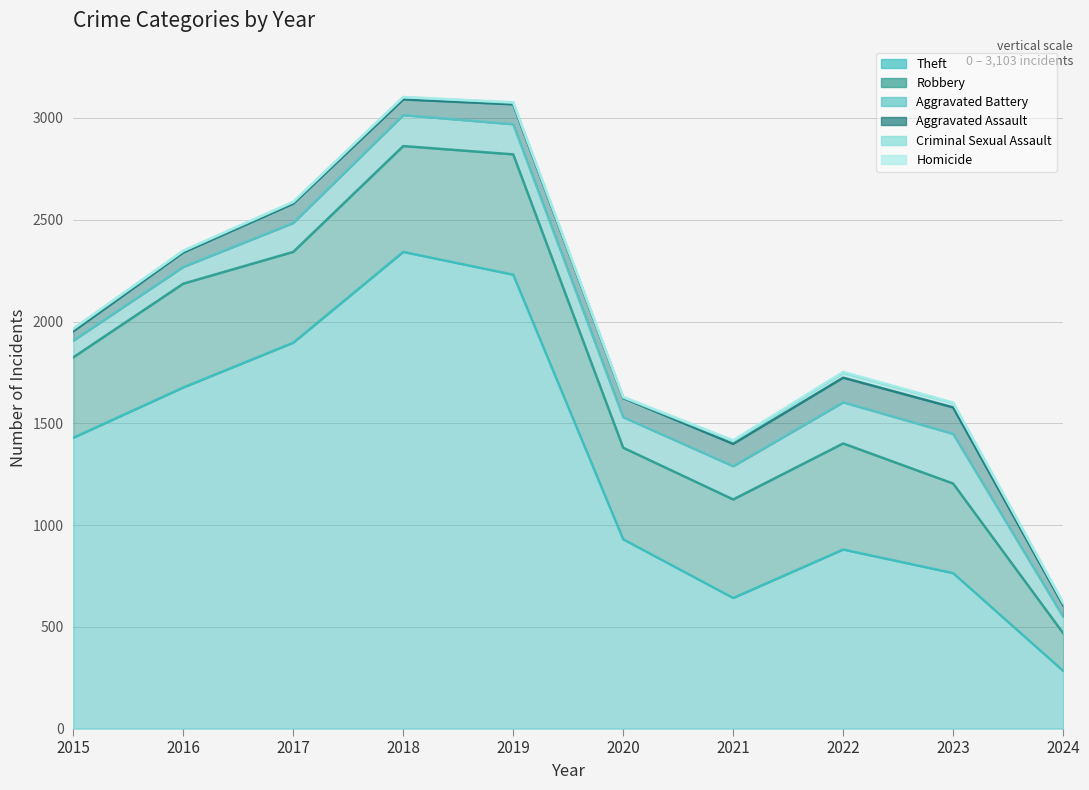

What is the difference between the second highest and second lowest values in the Criminal Sexual Assault series?

14